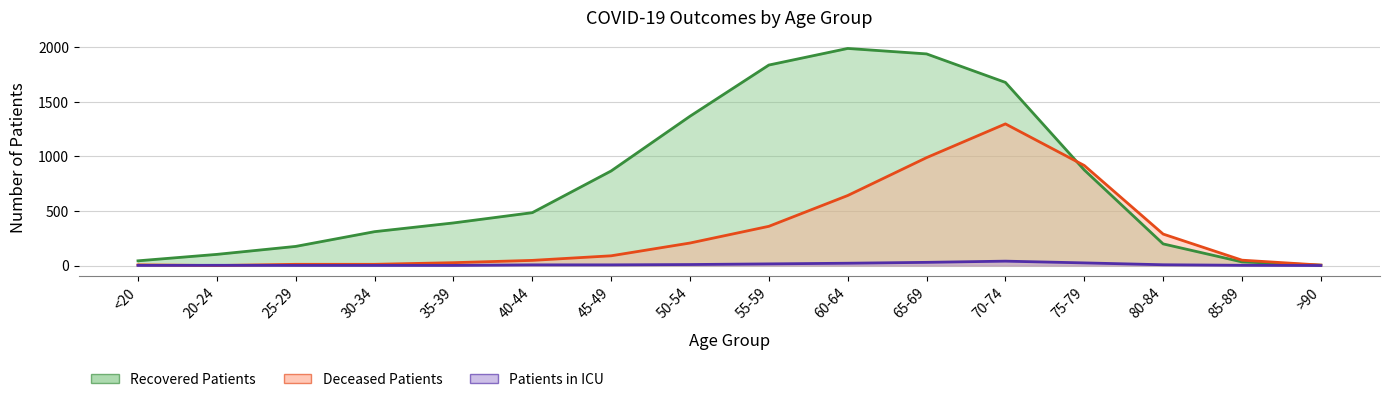

What is the average value of the patients_in_icu series?

10